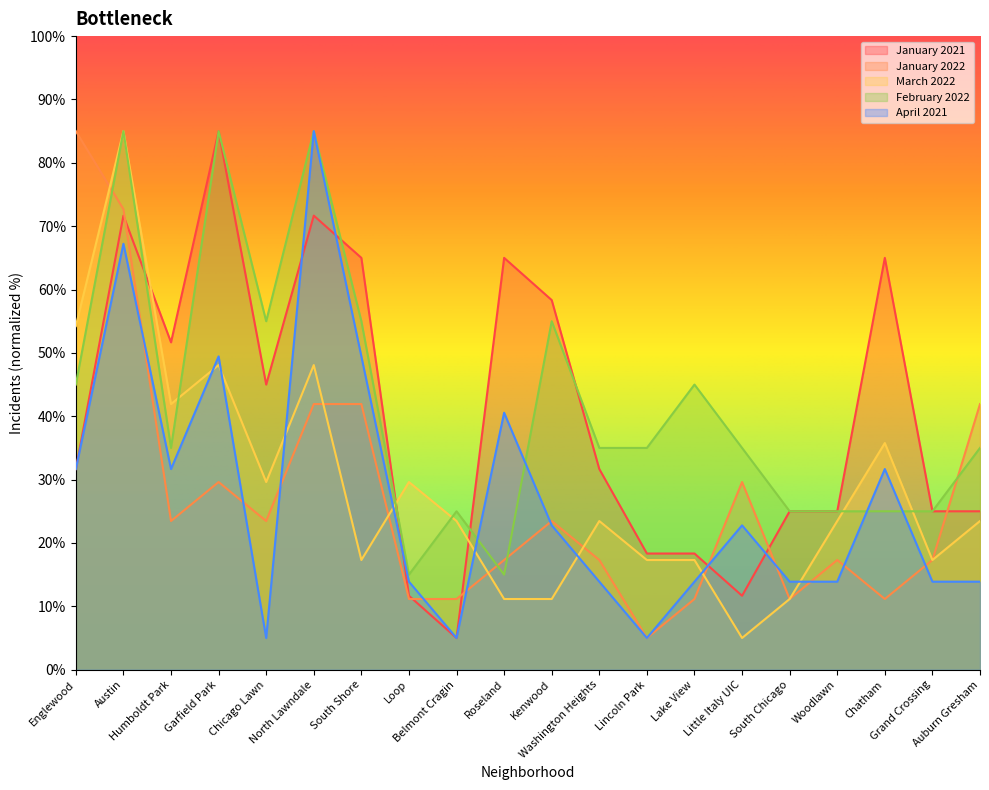

How many lines are shown in the chart?

5